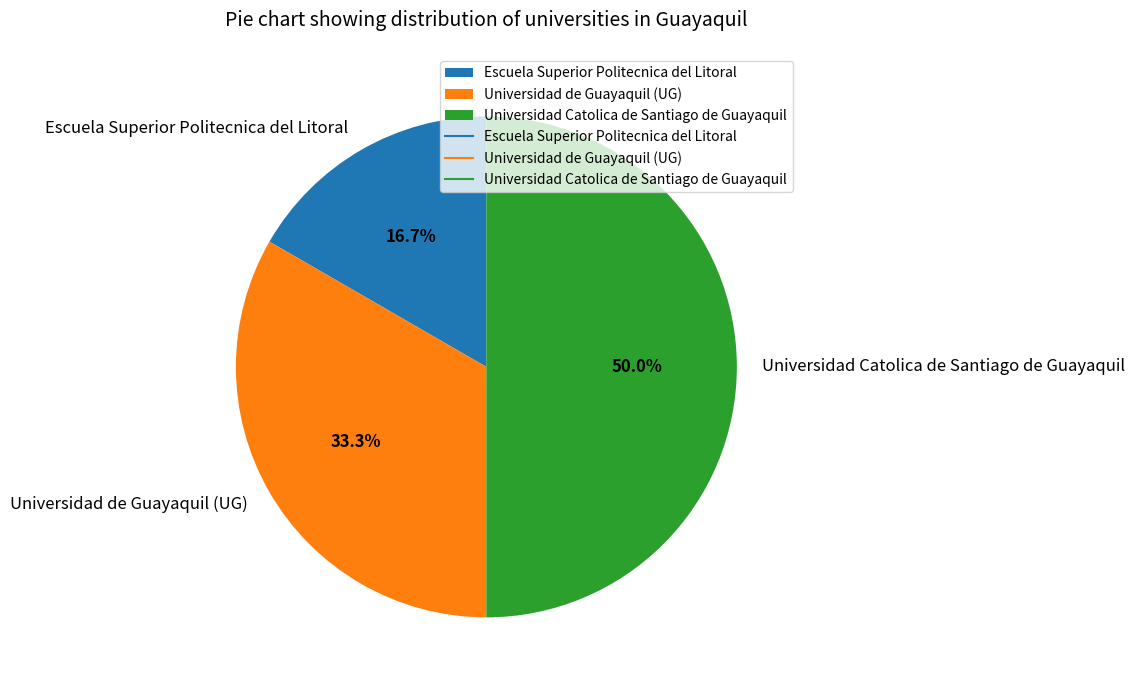

What is the ratio of the value at Universidad Catolica de Santiago de Guayaquil to the value at Universidad de Guayaquil (UG)?

1.5